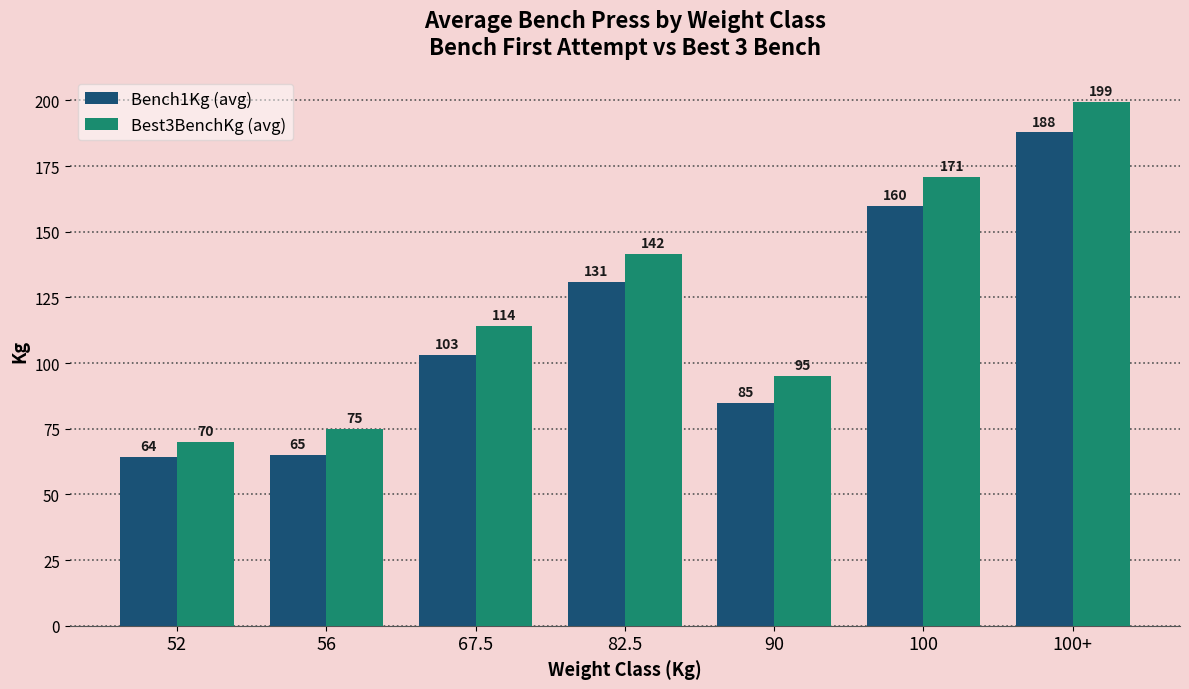

What is the smallest value displayed?

64.4